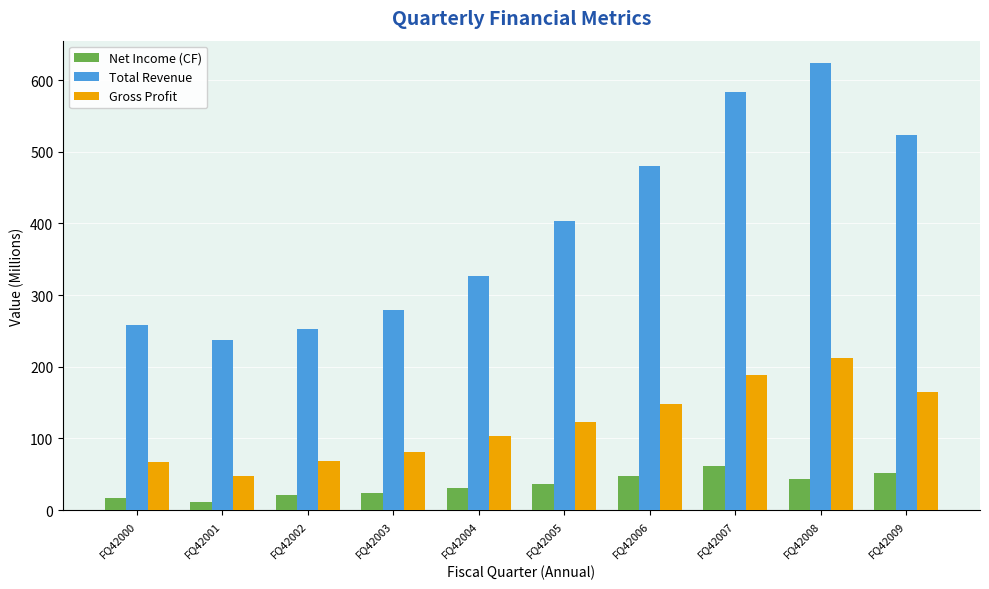

At which label does Net Income (CF) first exceed 36?

FQ42005